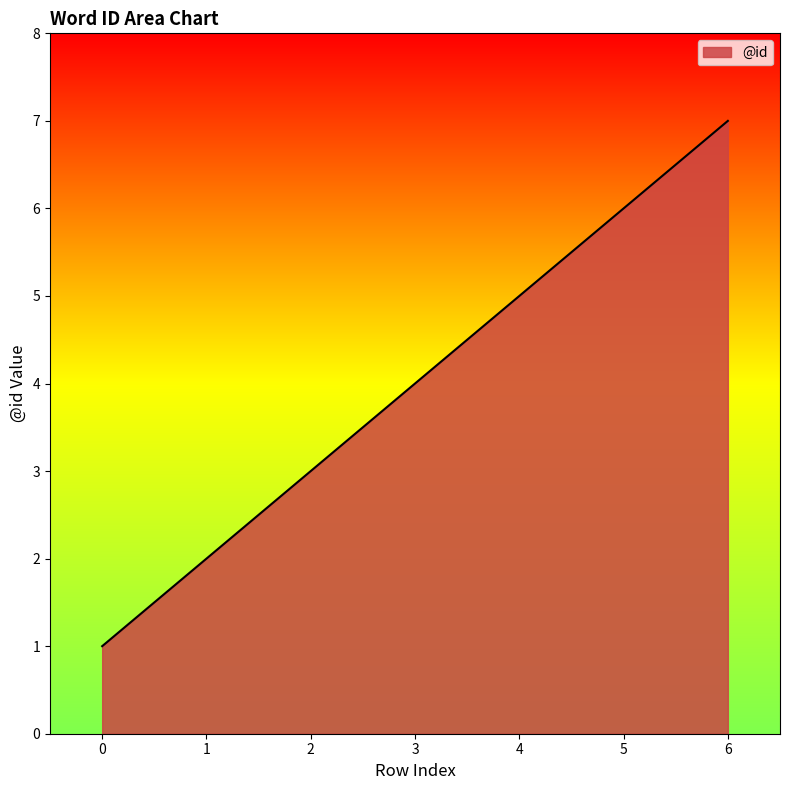

List the labels in order of value, largest first.

6, 5, 4, 3, 2, 1, 0